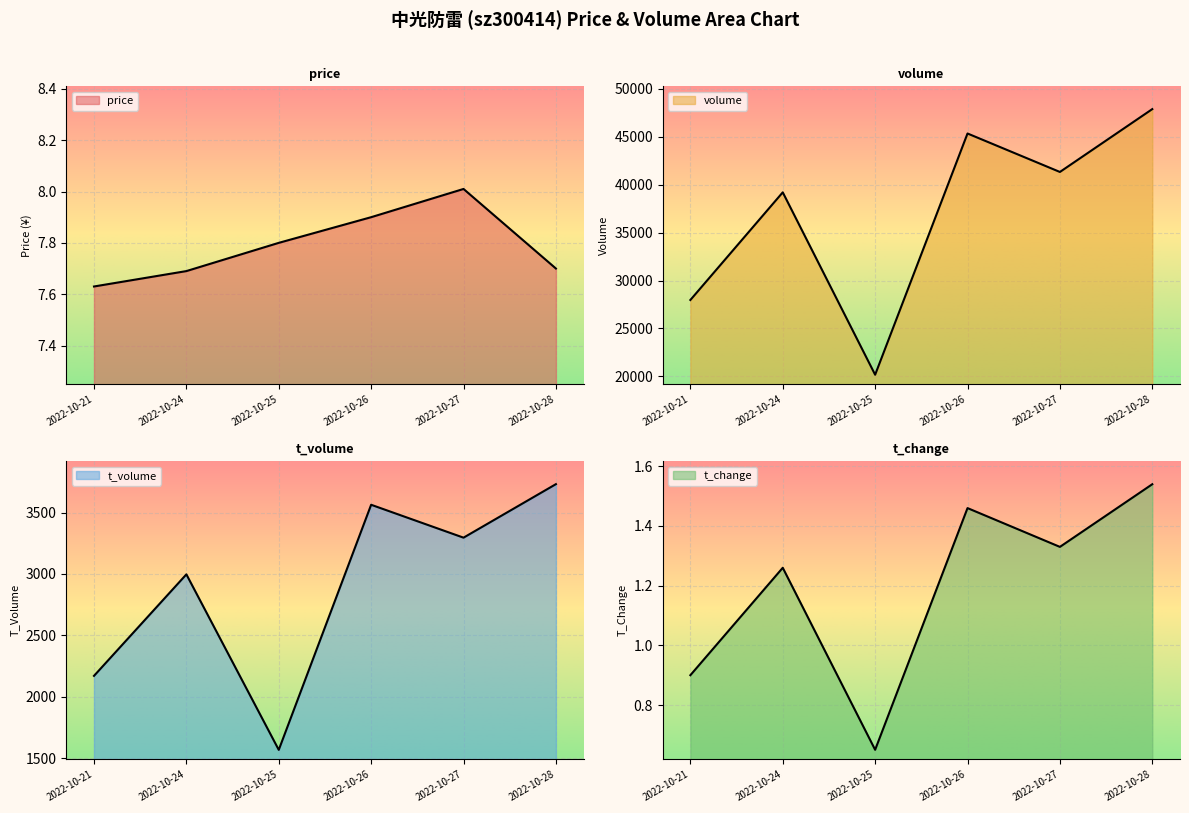

True or false: volume has more than 1 interior local peaks.

True